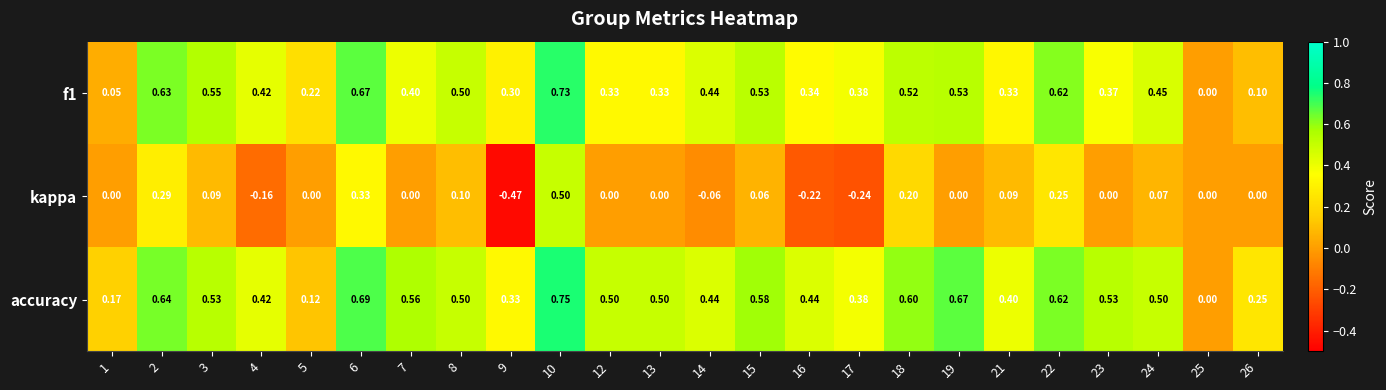

Which series has the widest spread of values?

kappa